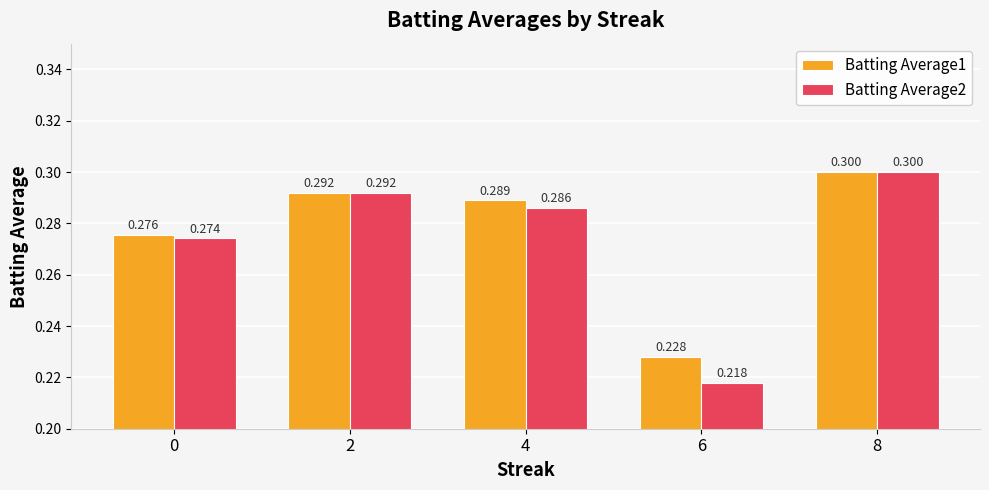

What is the difference between the maximum and minimum values in the Batting Average2 series?

0.1